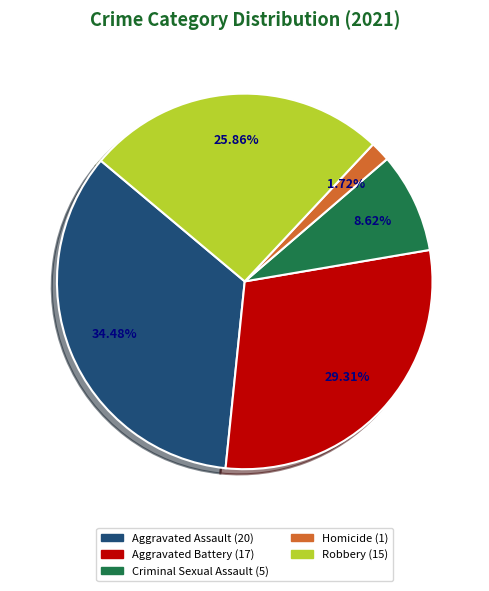

How many segments does this pie chart have?

5